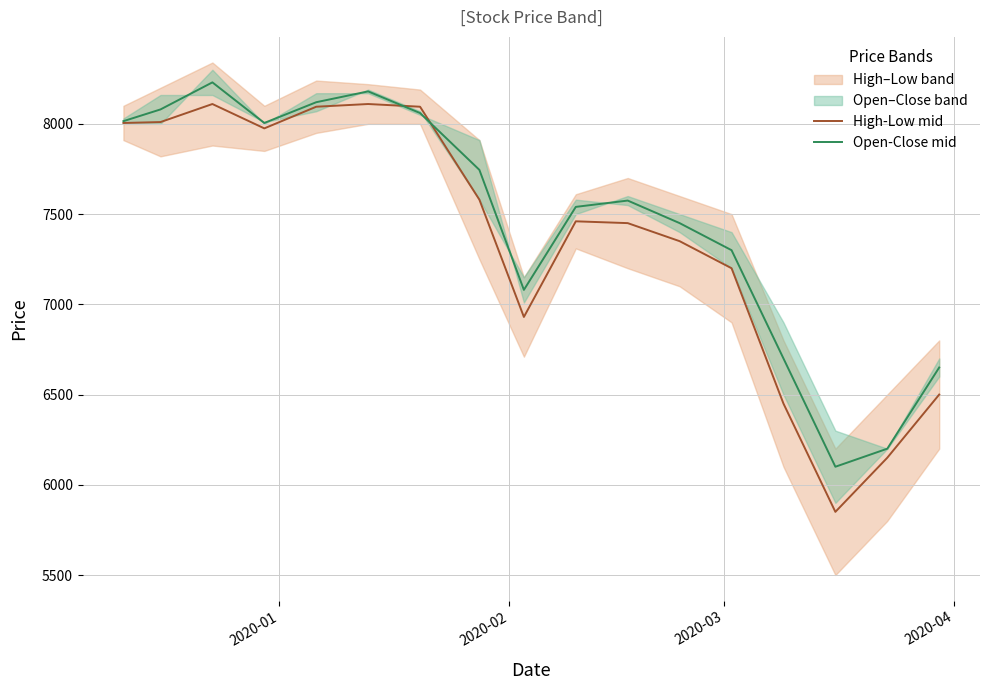

Is it true that Open-Close mid equals 2432 at 16?

False